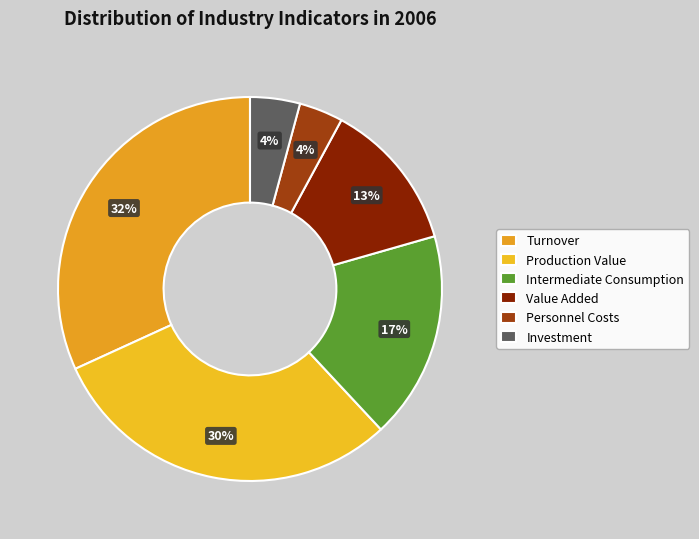

Which slice is the smallest?

Personnel costs (mln. Gel)